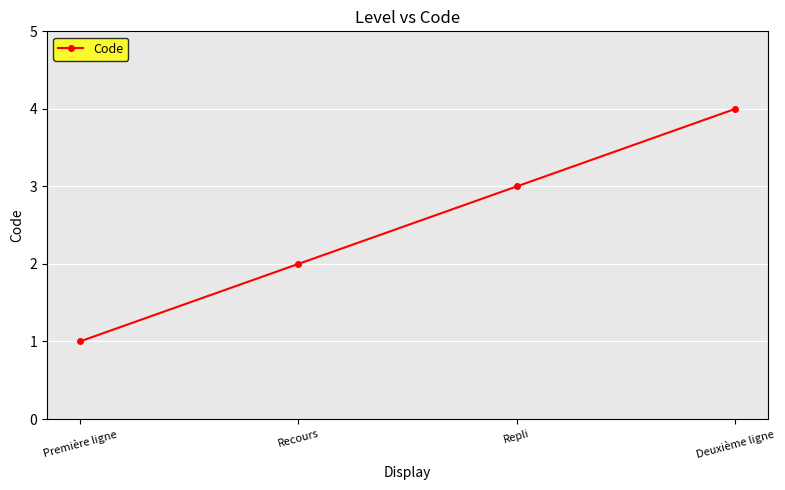

How many series are shown in this chart?

1